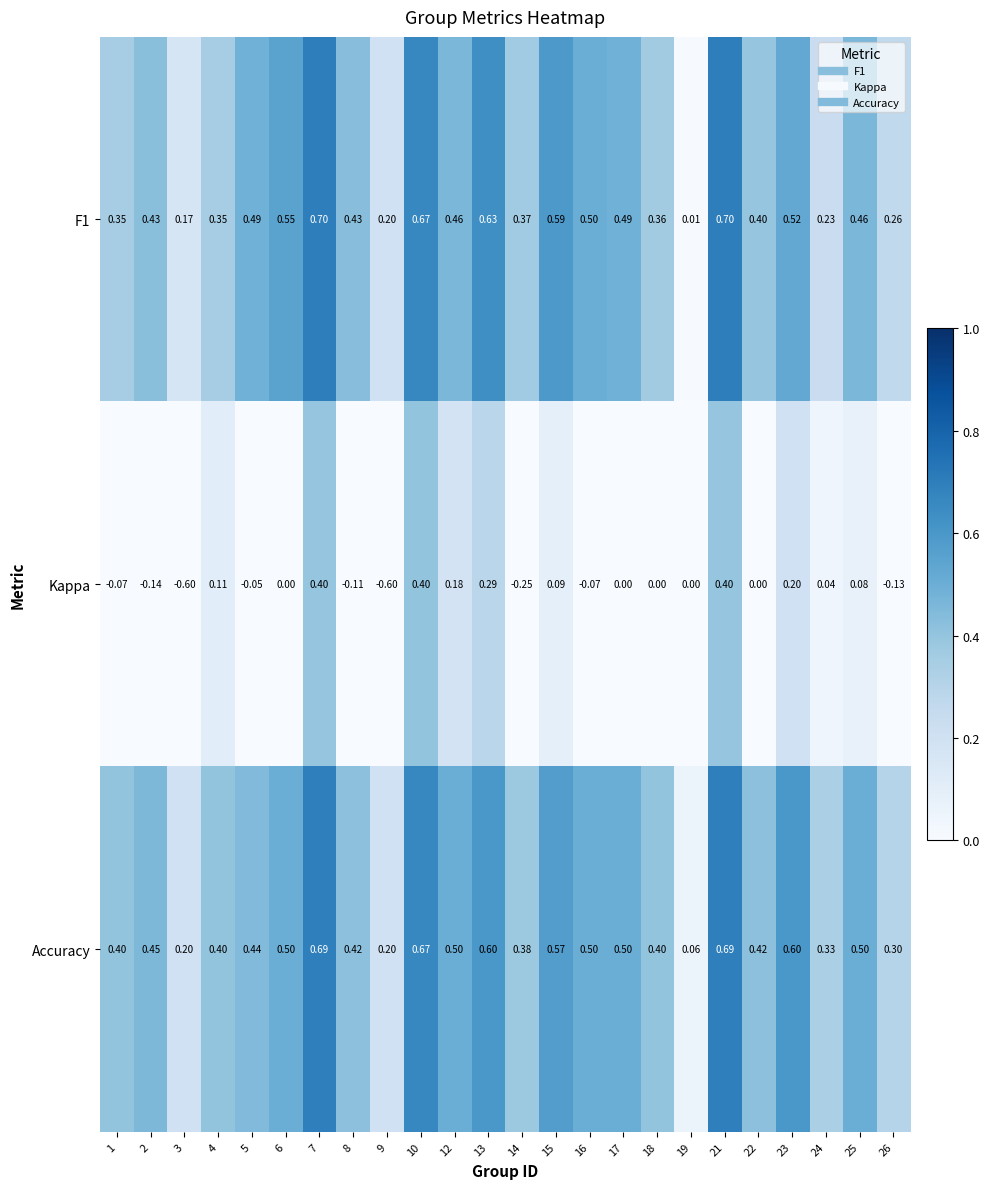

Is the value of F1 at 21 greater than the value of Accuracy at 6?

Yes